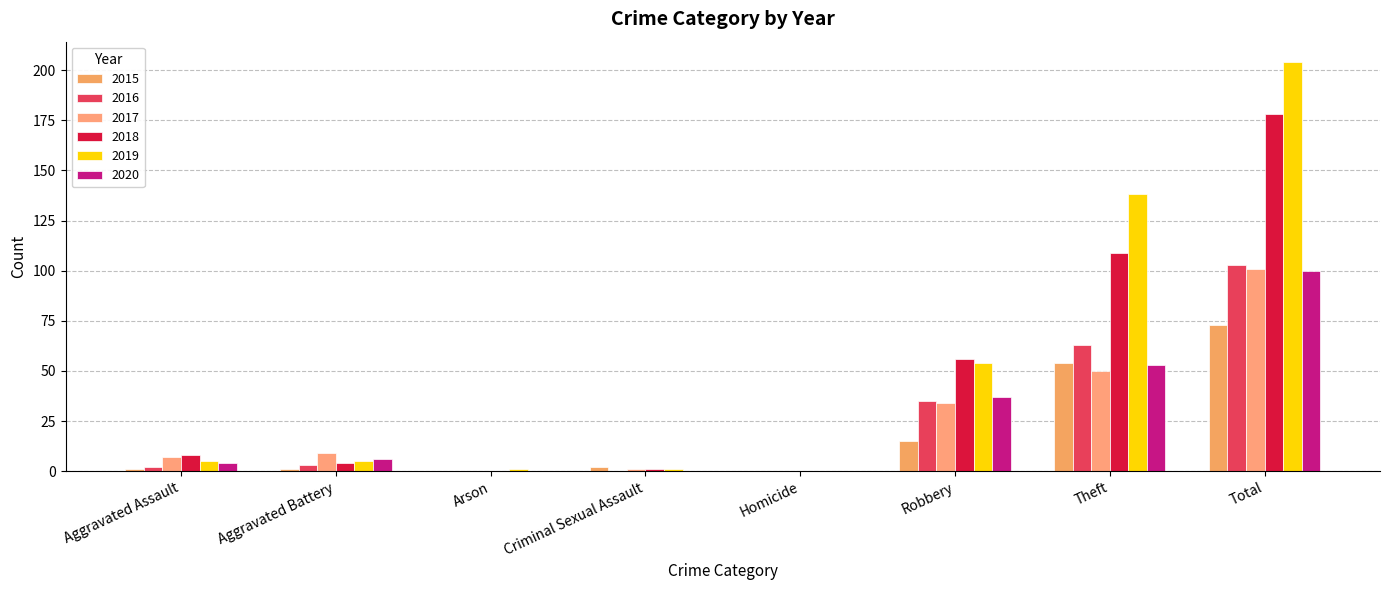

Which series has the widest spread of values?

2019